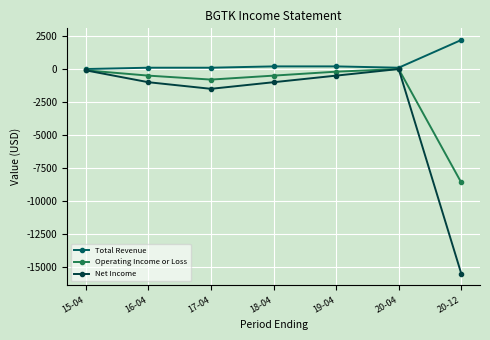

The Total Revenue series shows 100 at 16-04. True or false?

True